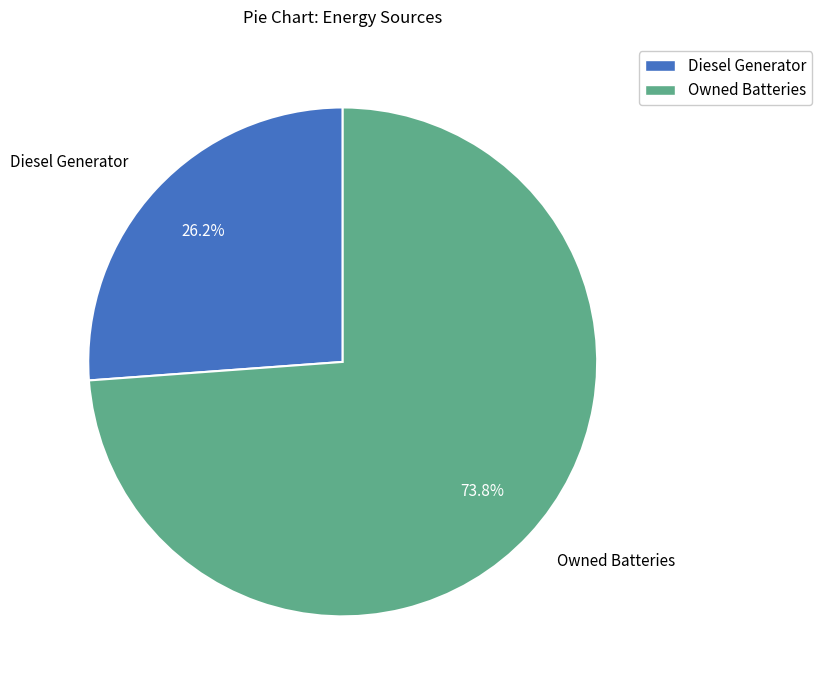

Between Diesel Generator and Owned Batteries, which is larger?

Owned Batteries